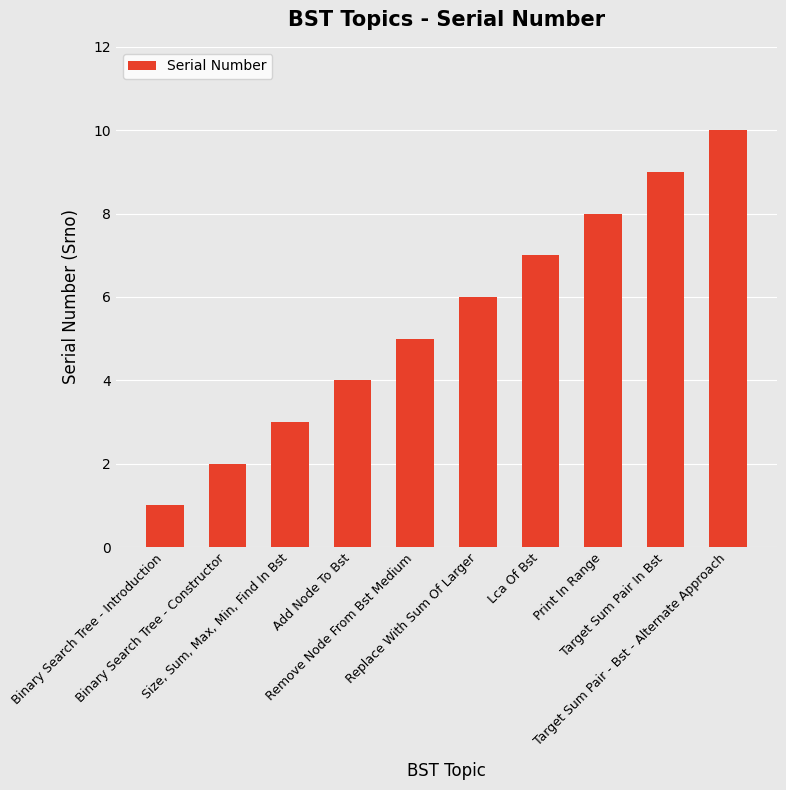

How many categories are shown in the chart?

10